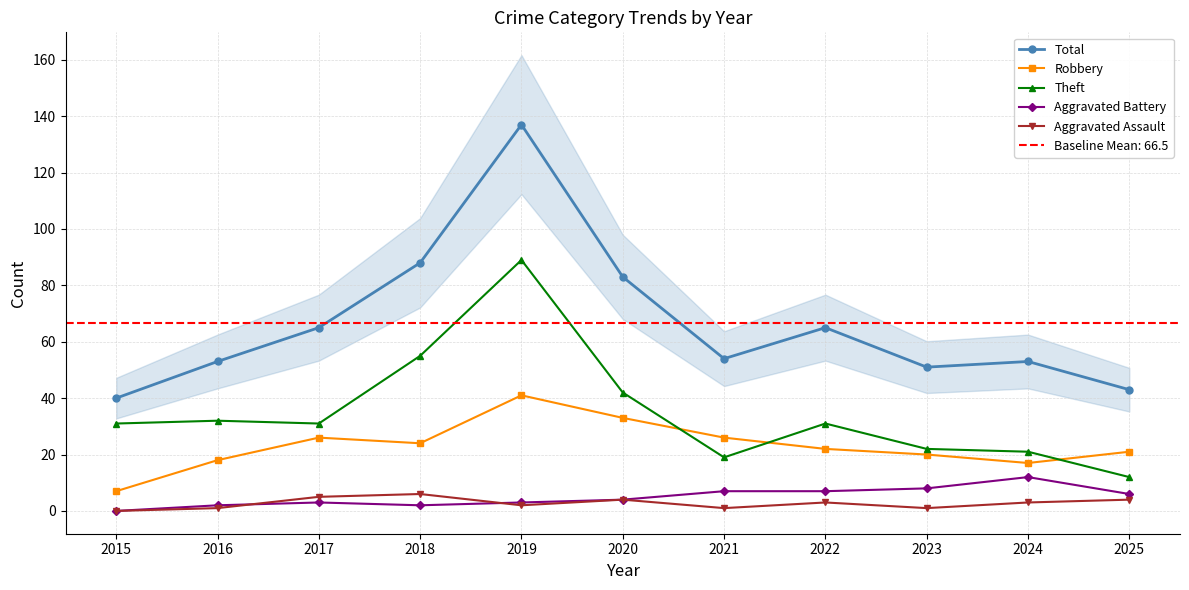

What value does the Aggravated Assault series have at 2024?

3